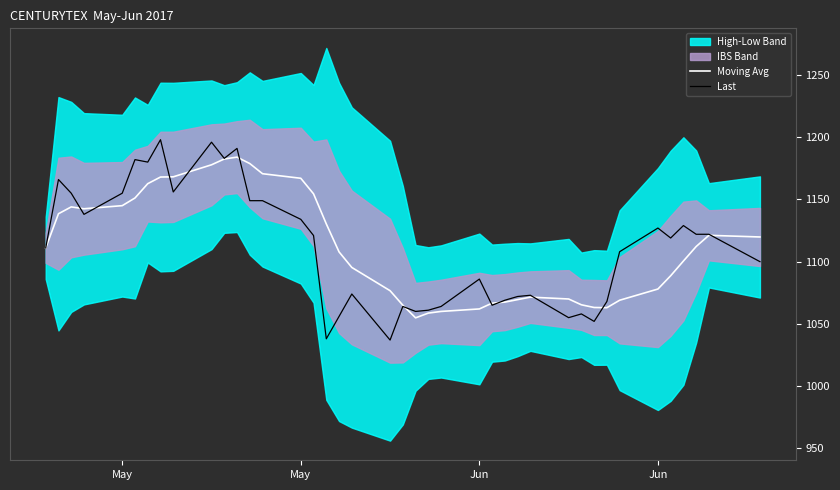

What is the value of the Moving Avg point at the 37th from the left?

1100.5